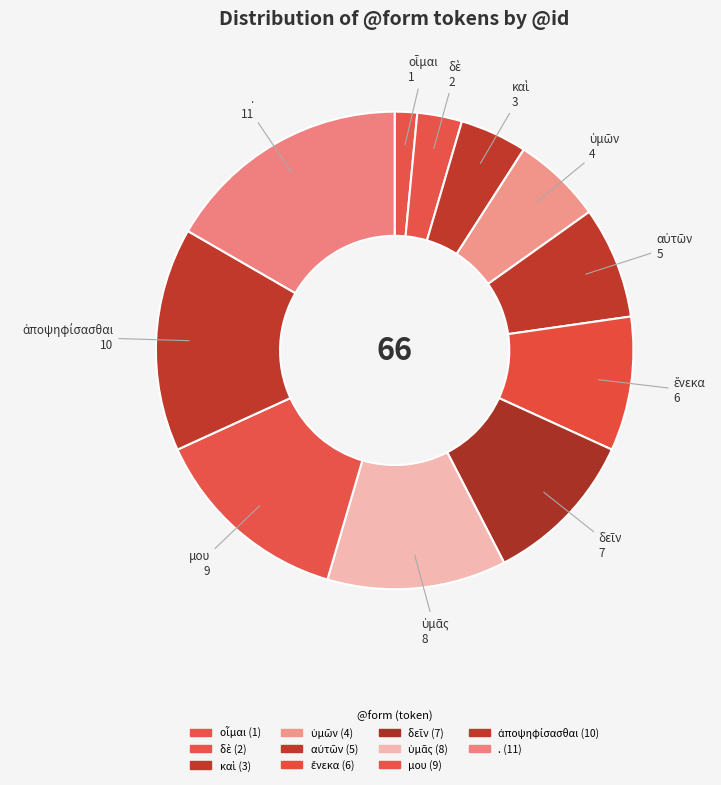

Count the number of slices in the pie.

11